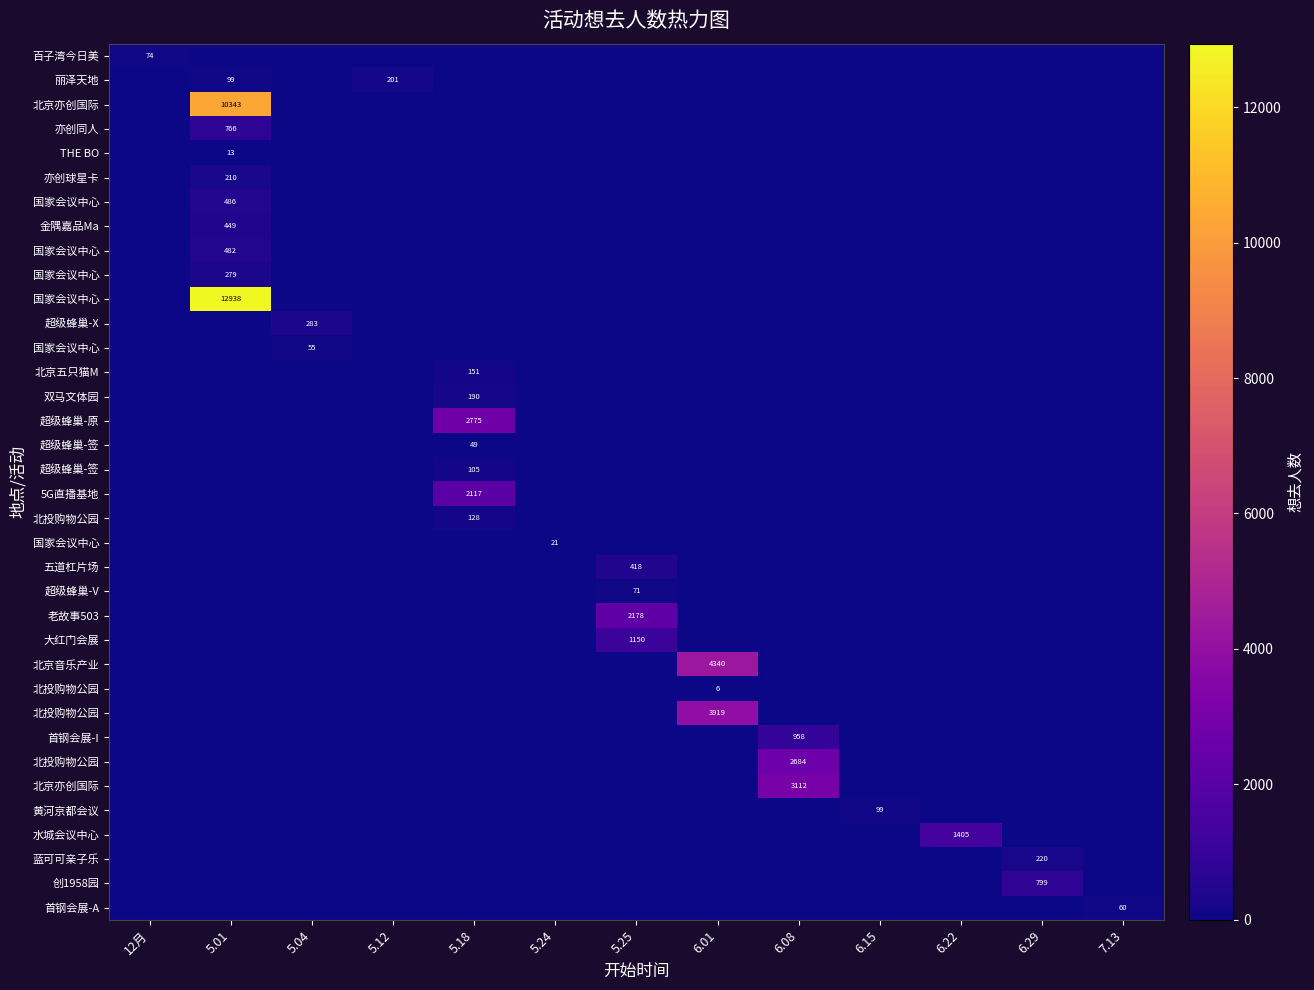

At how many categories does at least one series exceed 5640?

1